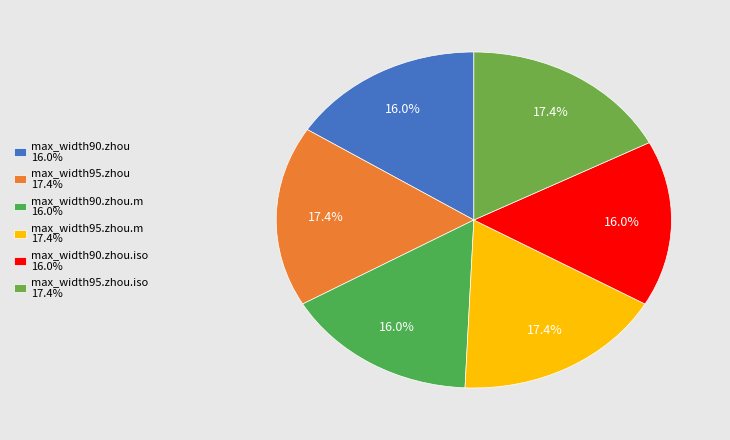

Count the number of slices in the pie.

6